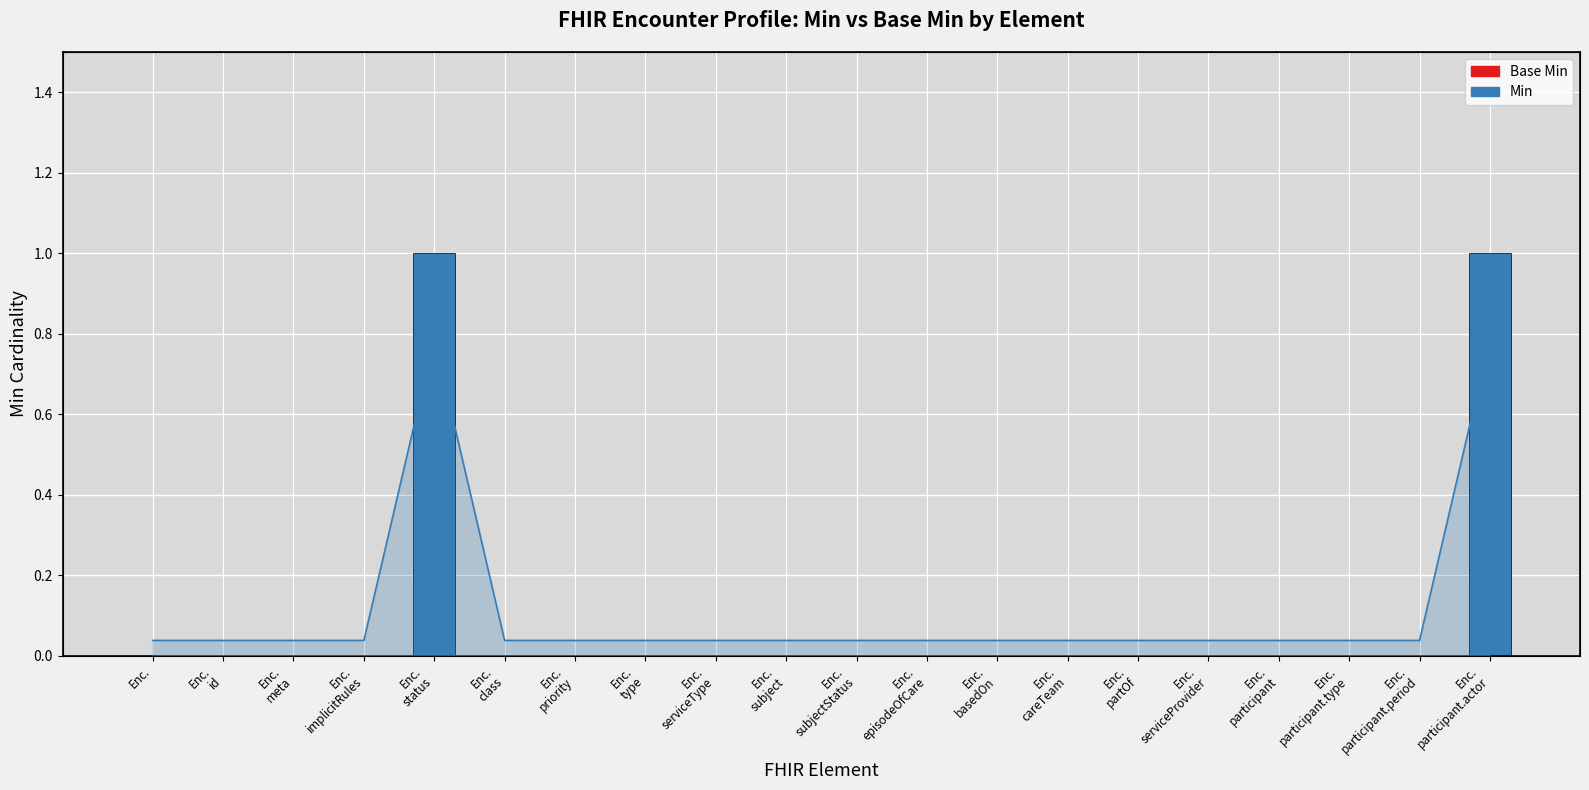

List the series in order of their peak value, highest first.

Min, Base Min